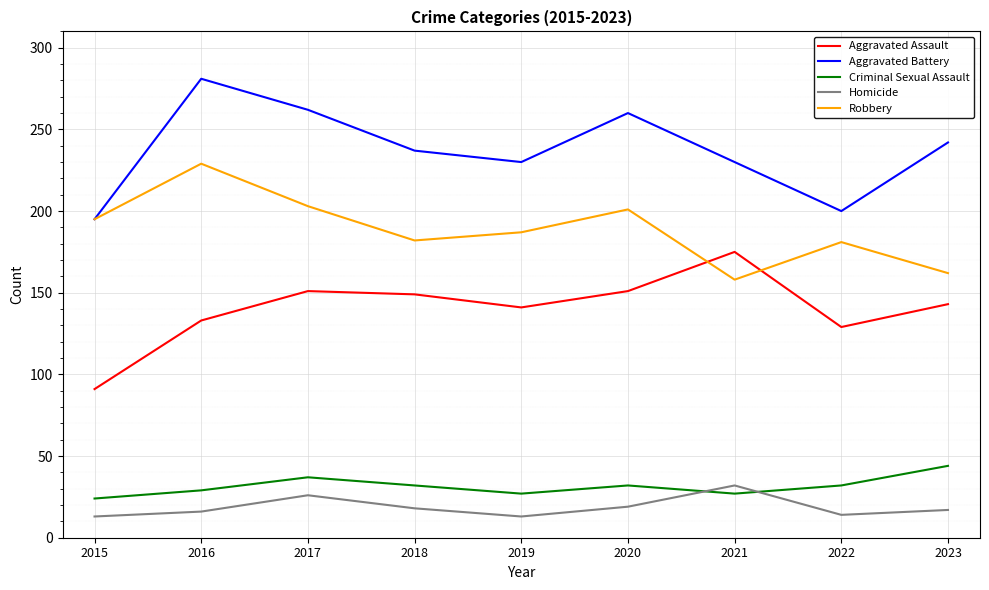

Which series has the largest total across all categories?

Aggravated Battery